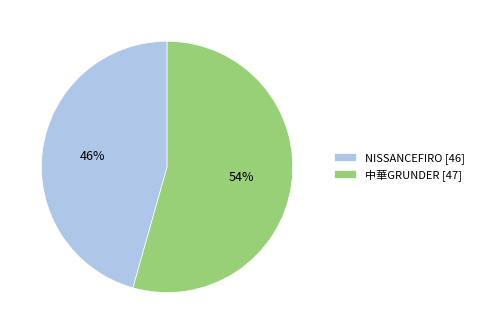

Which slice is the largest?

中華GRUNDER [47]